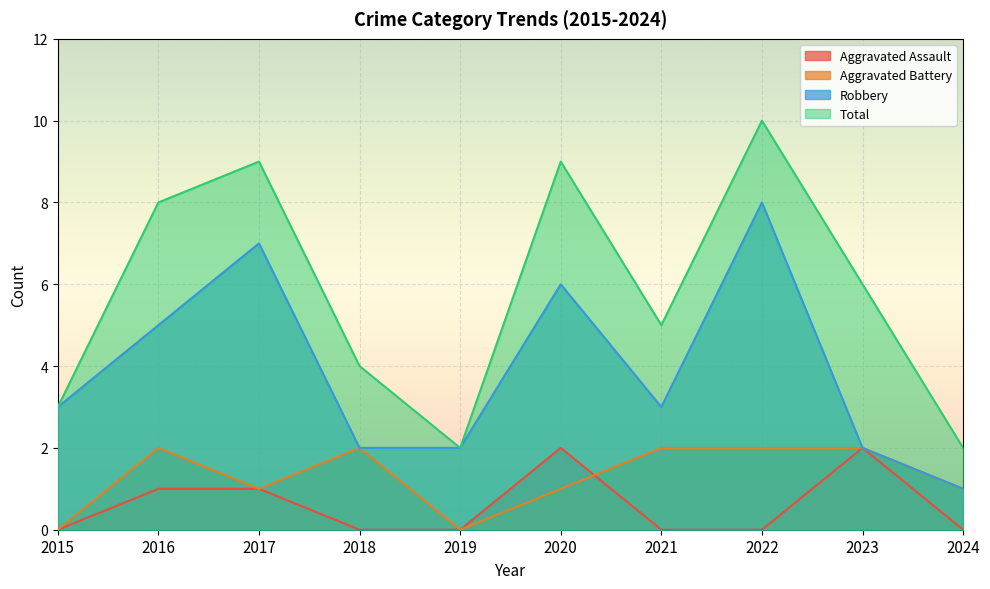

How many lines are shown in the chart?

4